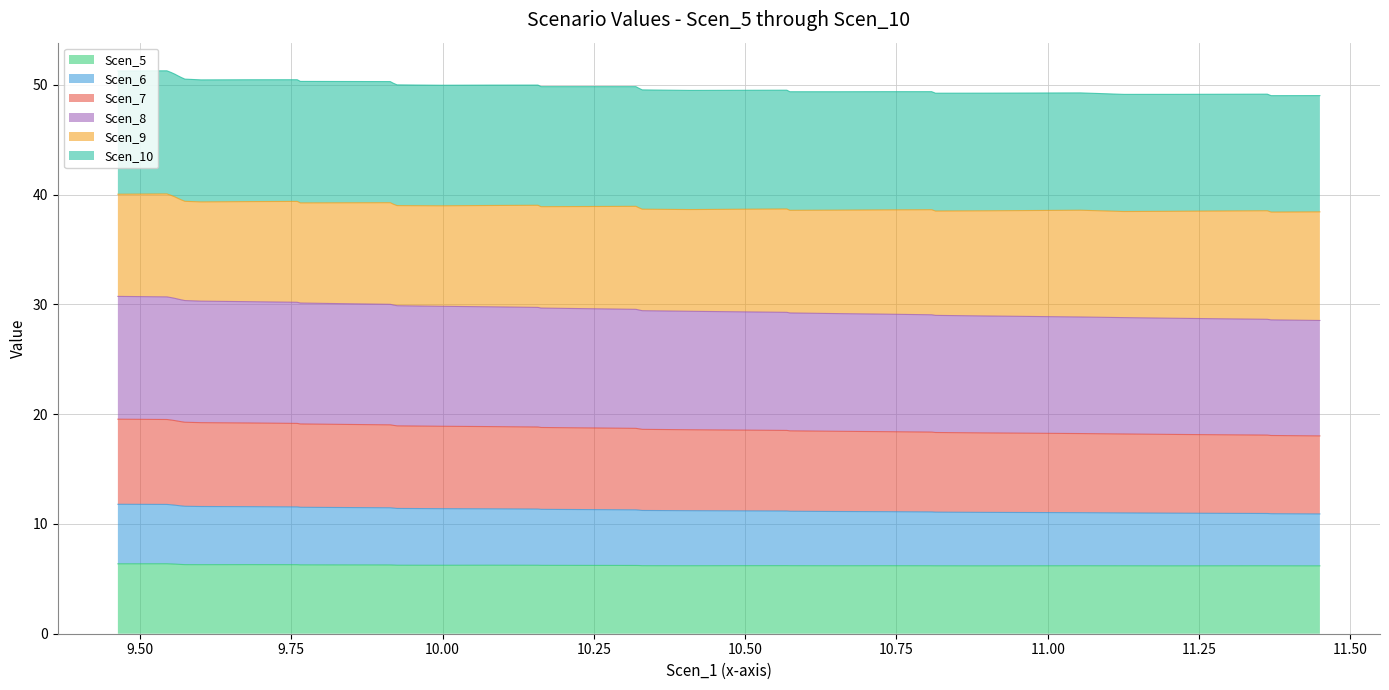

What is the minimum value for Scen_5?

6.2